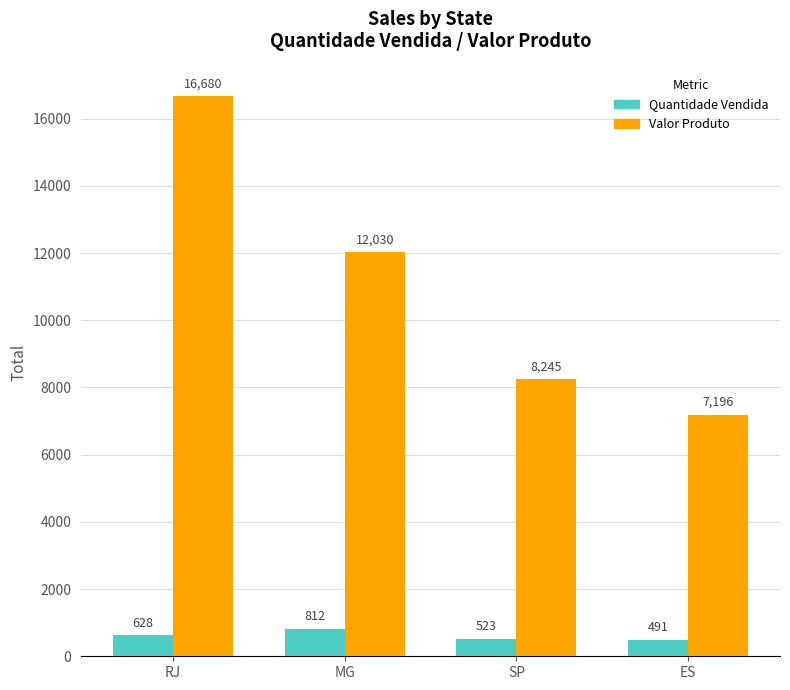

Between RJ and SP, which series saw the biggest shift?

Valor Produto